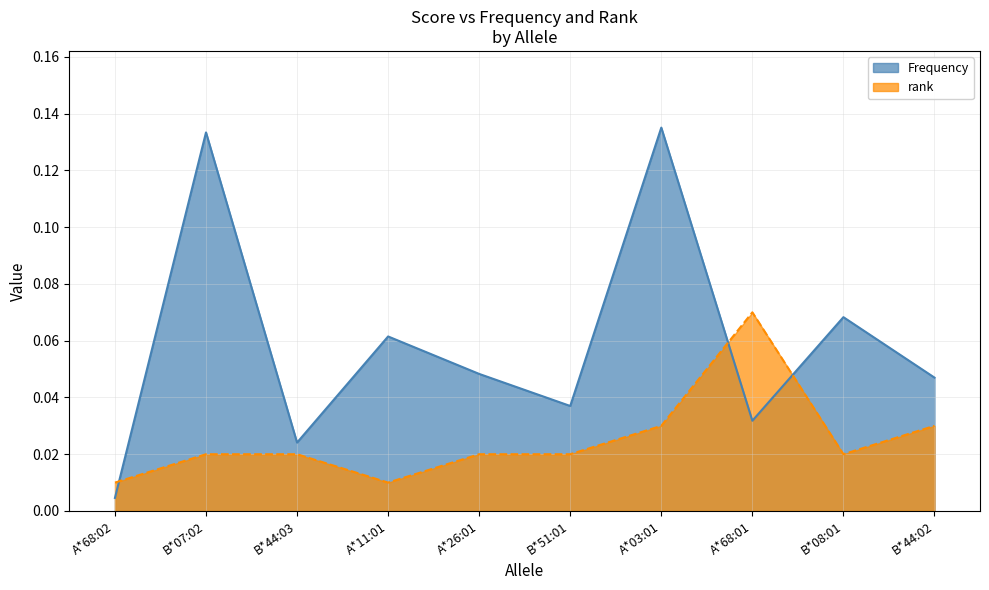

Rank the series by their maximum value, from lowest to highest.

rank, Frequency